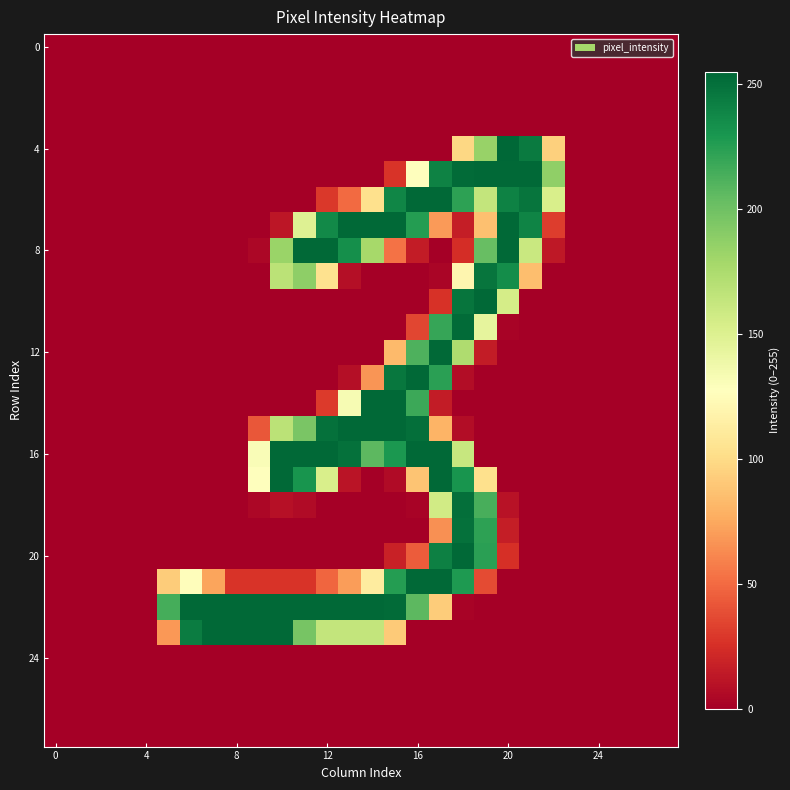

Count the number of data series in this chart.

28